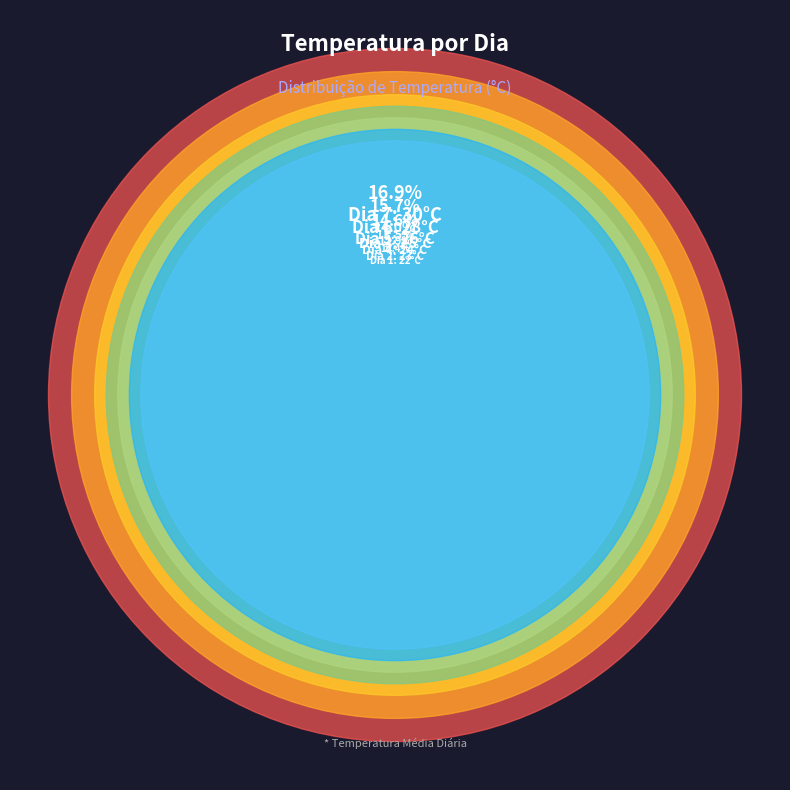

How many slices are in this pie chart?

7